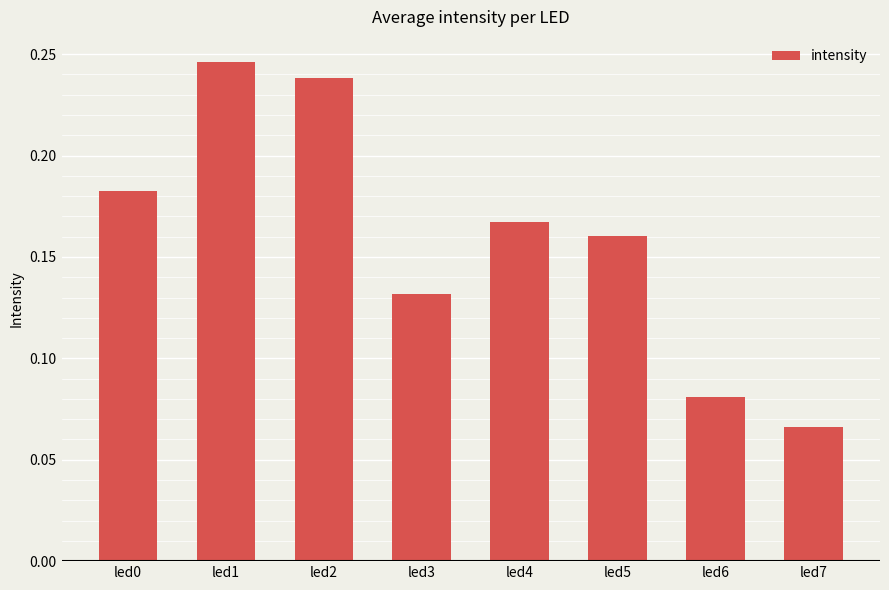

Rank the categories by value from highest to lowest.

led1, led2, led0, led4, led5, led3, led6, led7